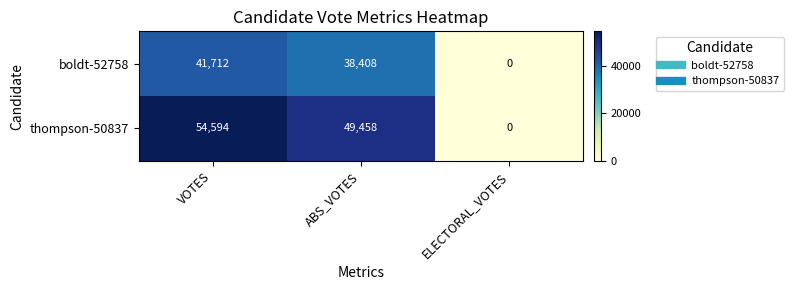

Which category has the highest value across all series?

VOTES